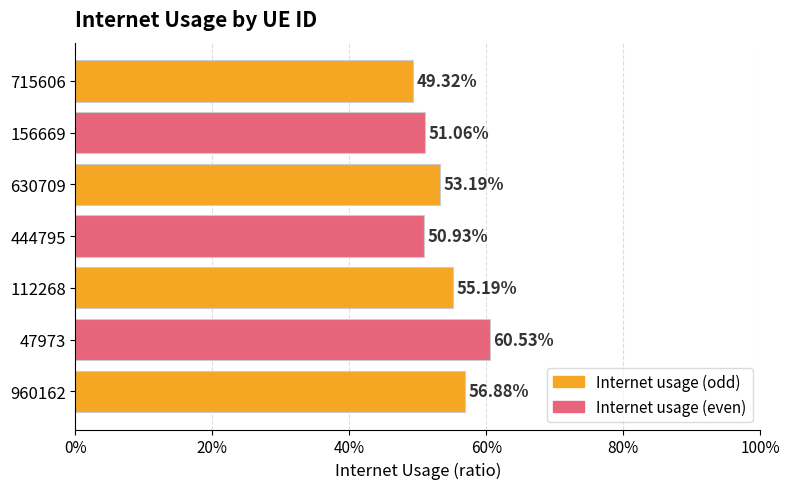

Does the chart contain any negative values?

No